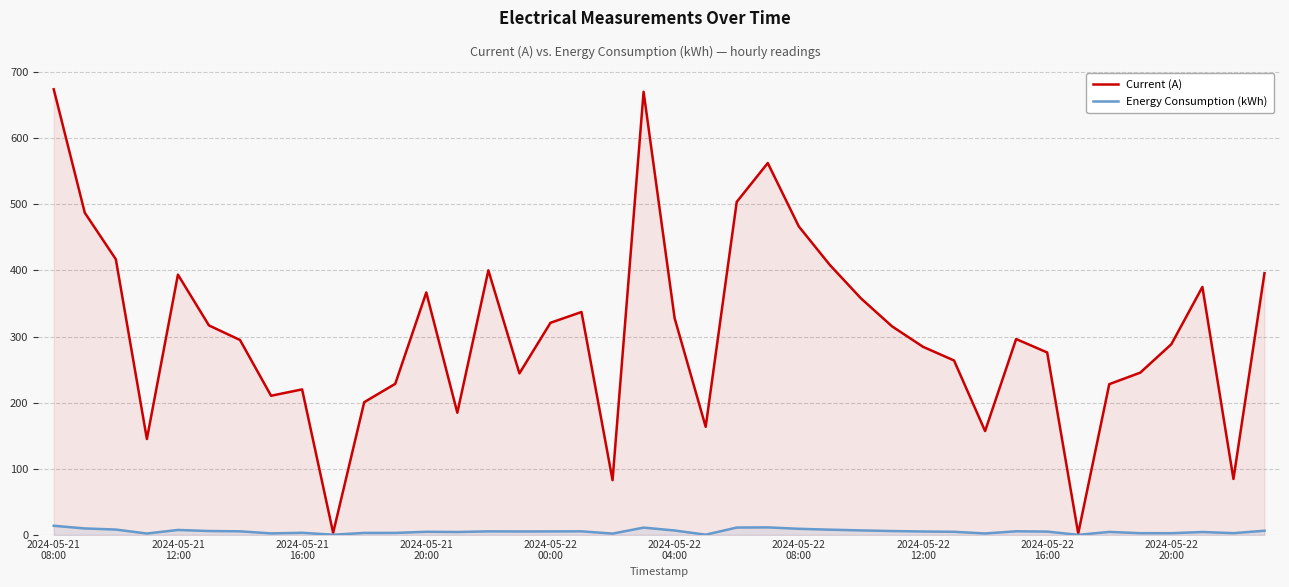

What is the sum of the Energy Consumption (kWh) values at 18 and 15?

7.4